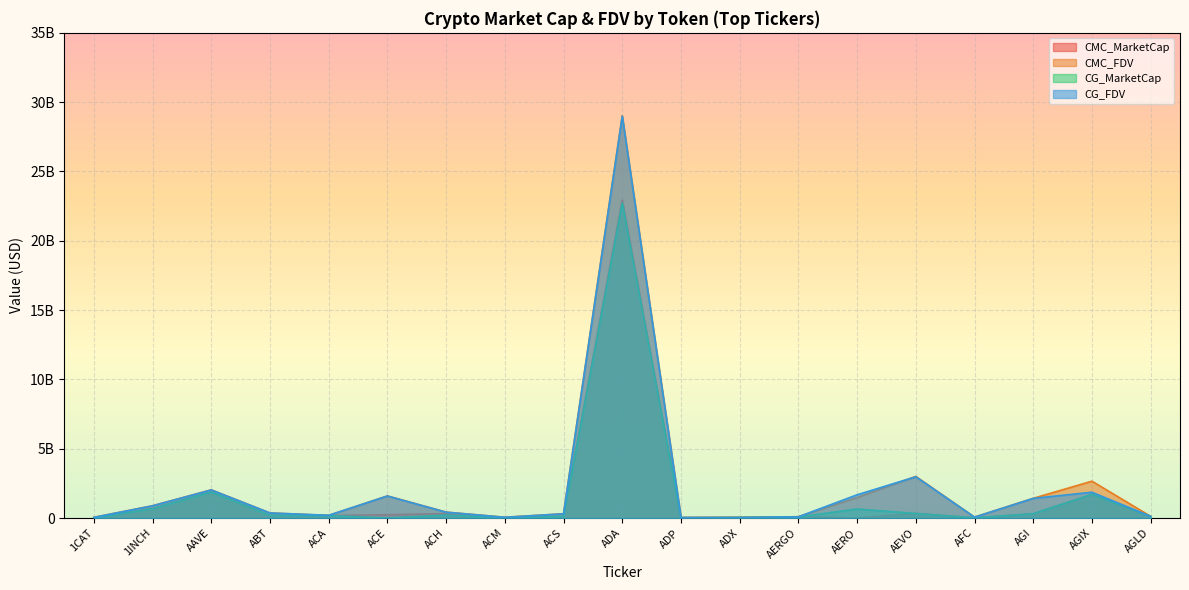

Reading right to left, list all the values displayed in this chart.

CMC_MarketCap: AGLD=121705377.0	AGIX=1699510854.0	AGI=301149451.9	AFC=15634513.1	AEVO=329999514.6	AERO=0.0	AERGO=83861097.4	ADX=40047120.3	ADP=12998787.7	ADA=22945811176.6	ACS=121195769.1	ACM=16817265.8	ACH=316175275.4	ACE=238143733.4	ACA=177802253.0	ABT=192526839.4	AAVE=1874016532.9	1INCH=674261651.6	1CAT=0.0
CMC_FDV: AGLD=121705377.0	AGIX=2656769857.8	AGI=1420395956.8	AFC=64231964.7	AEVO=2999995586.9	AERO=1482729848.4	AERGO=94225952.2	ADX=42137850.6	ADP=43105808.5	ADA=29021853772.4	ACS=304984296.2	ACM=55700235.6	ACH=423374809.7	ACE=1593440767.2	ACA=185458713.8	ABT=363352894.2	AAVE=2030468547.5	1INCH=882947190.5	1CAT=48747592.1
CG_MarketCap: AGLD=121559045.0	AGIX=1708559737.0	AGI=314455928.0	AFC=15723423.0	AEVO=327564899.0	AERO=650544275.0	AERGO=79633694.0	ADX=40458937.0	ADP=12982618.0	ADA=22721189257.0	ACS=121364237.0	ACM=16801842.0	ACH=209538742.0	ACE=0.0	ACA=177802253.0	ABT=194704769.0	AAVE=1872201387.0	1INCH=675034616.0	1CAT=0.0
CG_FDV: AGLD=121559045.0	AGIX=1859874468.0	AGI=1417311799.0	AFC=64524445.0	AEVO=2977862721.0	AERO=1675039066.0	AERGO=89476061.0	ADX=42131260.0	ADP=43052187.0	ADA=28993422508.0	ACS=305408221.0	ACM=55537852.0	ACH=423850801.0	ACE=1590094086.0	ACA=198584335.0	ABT=367367489.0	AAVE=2028501865.0	1INCH=883959389.0	1CAT=48675606.0